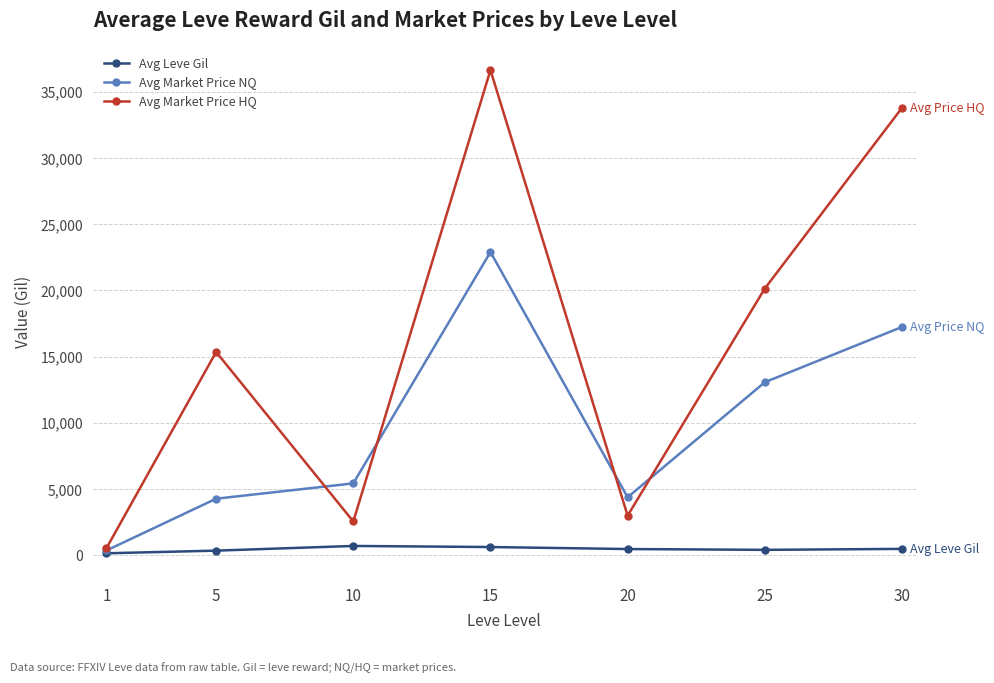

What is the sum of all Avg Leve Gil values?

3105